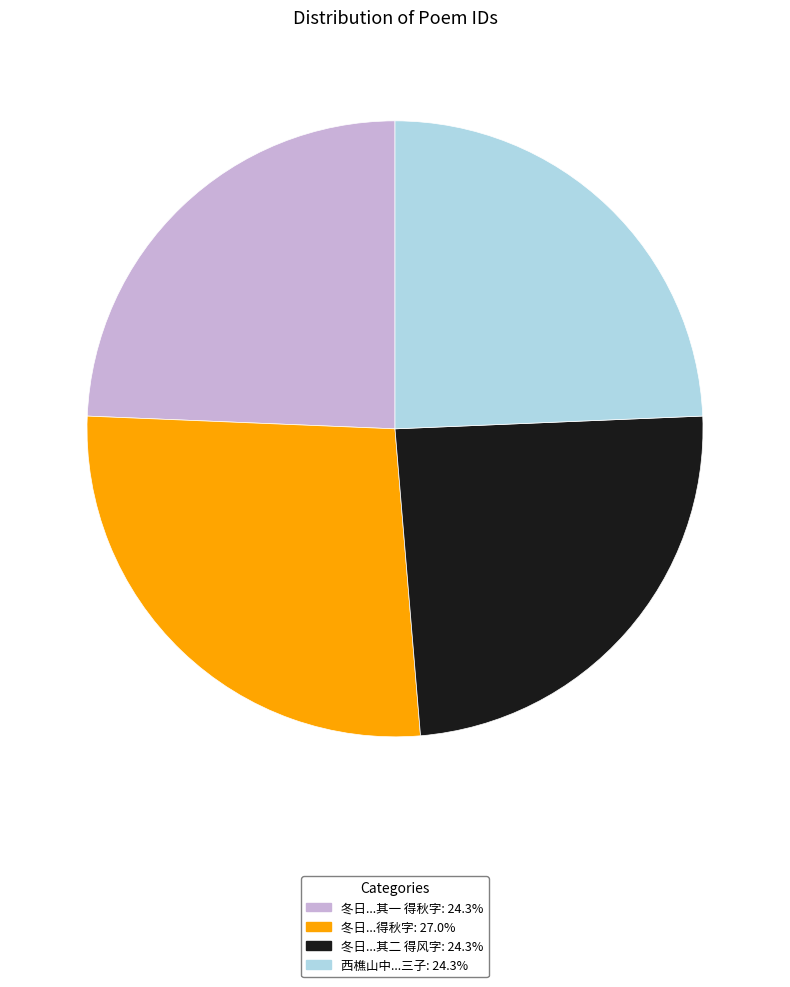

Is there a majority slice in this chart?

No